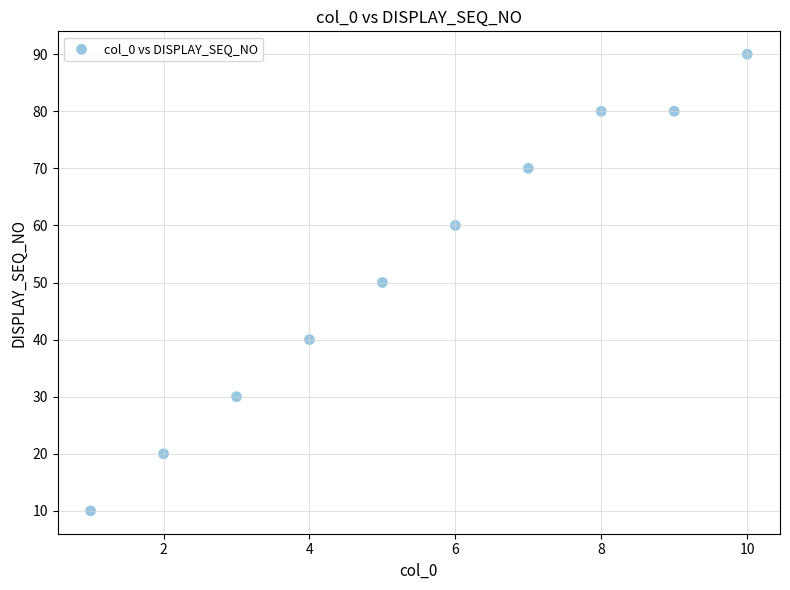

What is the average X value?

6